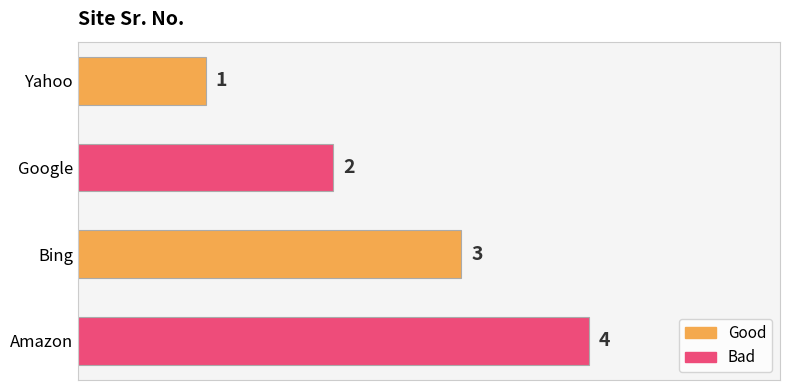

Is it true that the value at Google is 1?

False